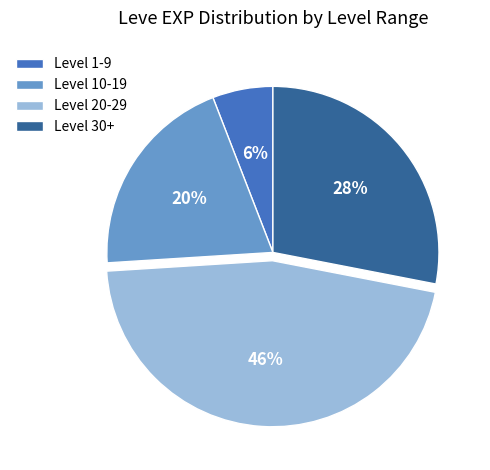

Is it true that Level 1-9 is 16% of the pie?

False